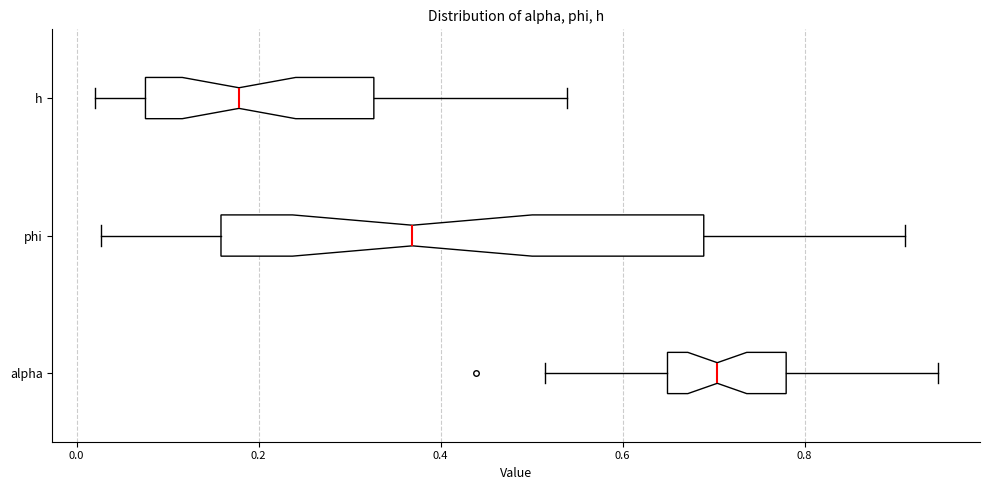

Which box is the widest, from its left edge to its right edge?

phi